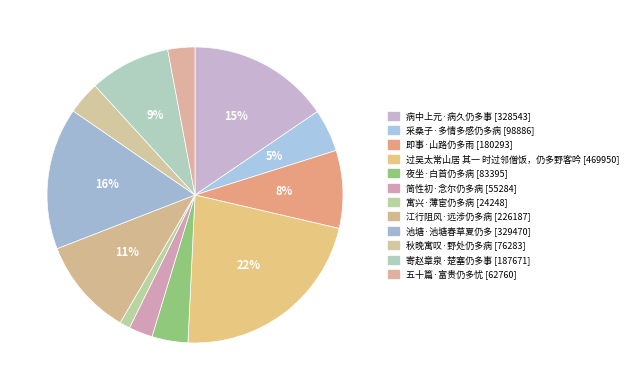

Which has a higher value, 江行阻风·远涉仍多病 or 五十篇·富贵仍多忧?

江行阻风·远涉仍多病